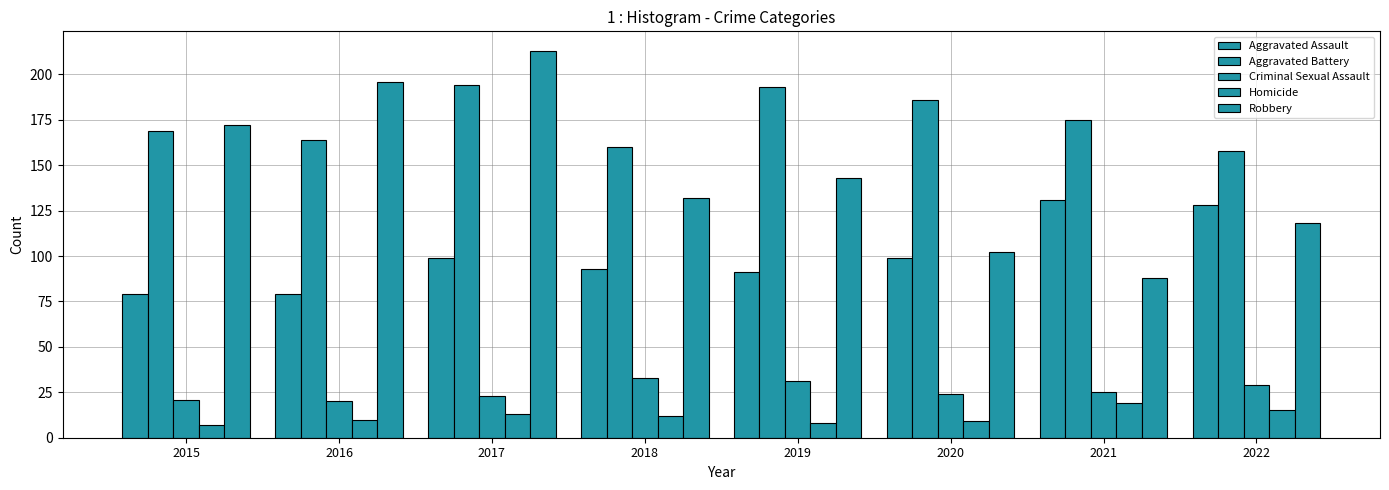

Which category has the highest value in the Criminal Sexual Assault series?

2018